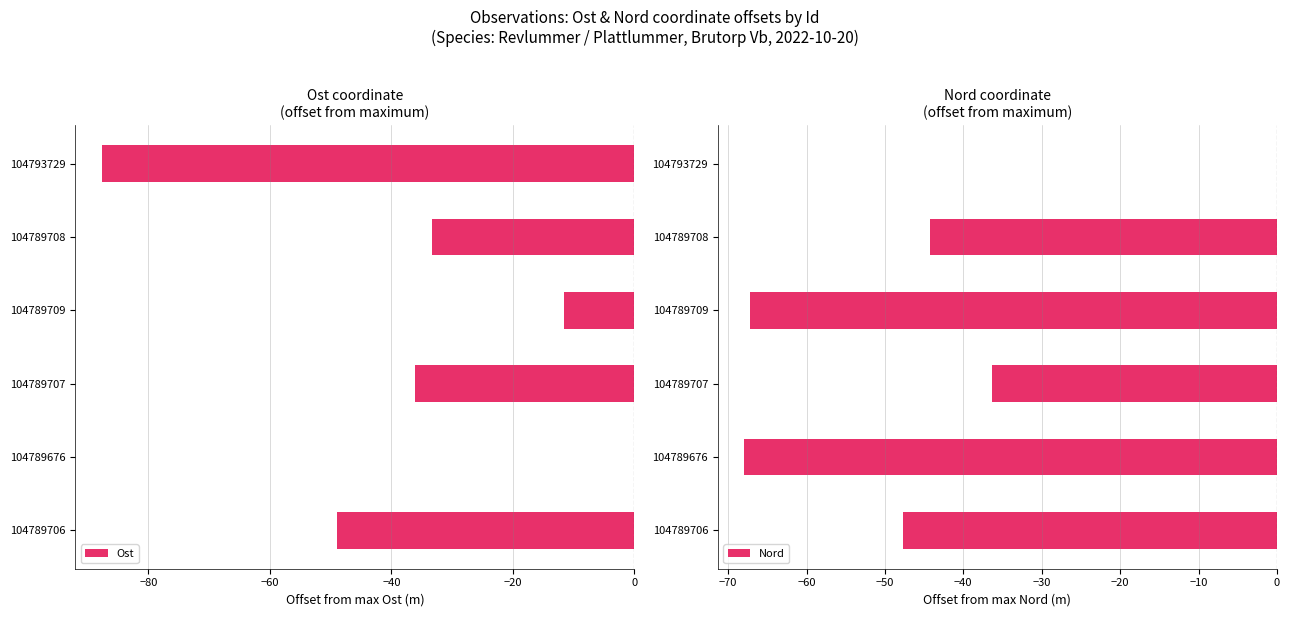

Which series has the largest range (max minus min)?

Ost